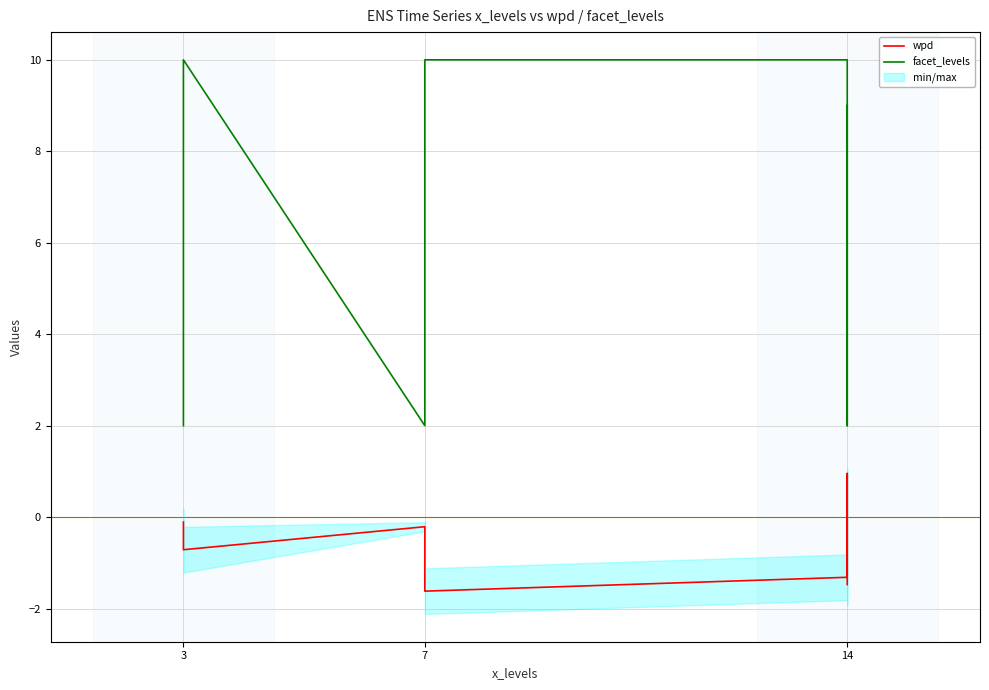

Which has a higher value, 3 or 14?

14